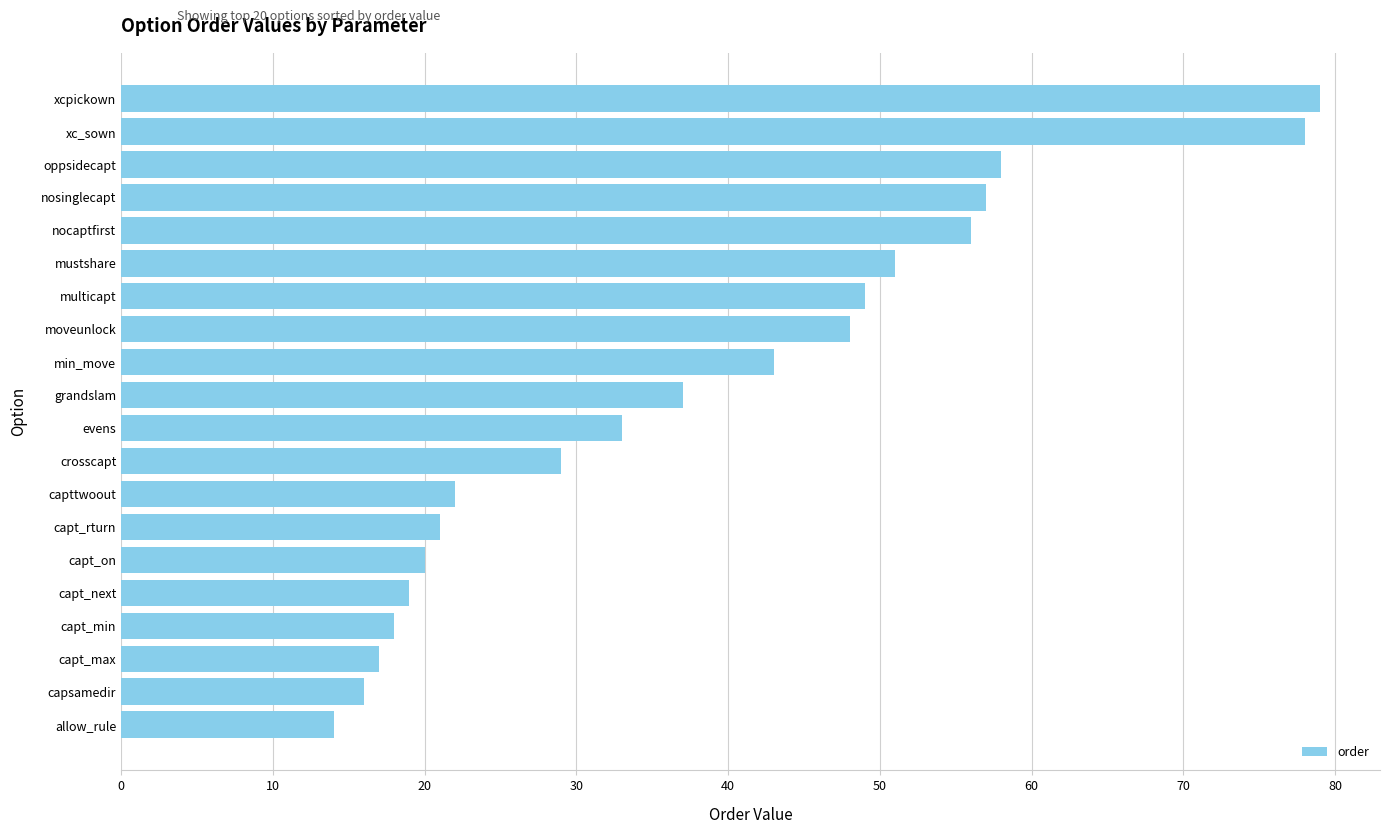

What is the difference between the maximum and minimum values?

65